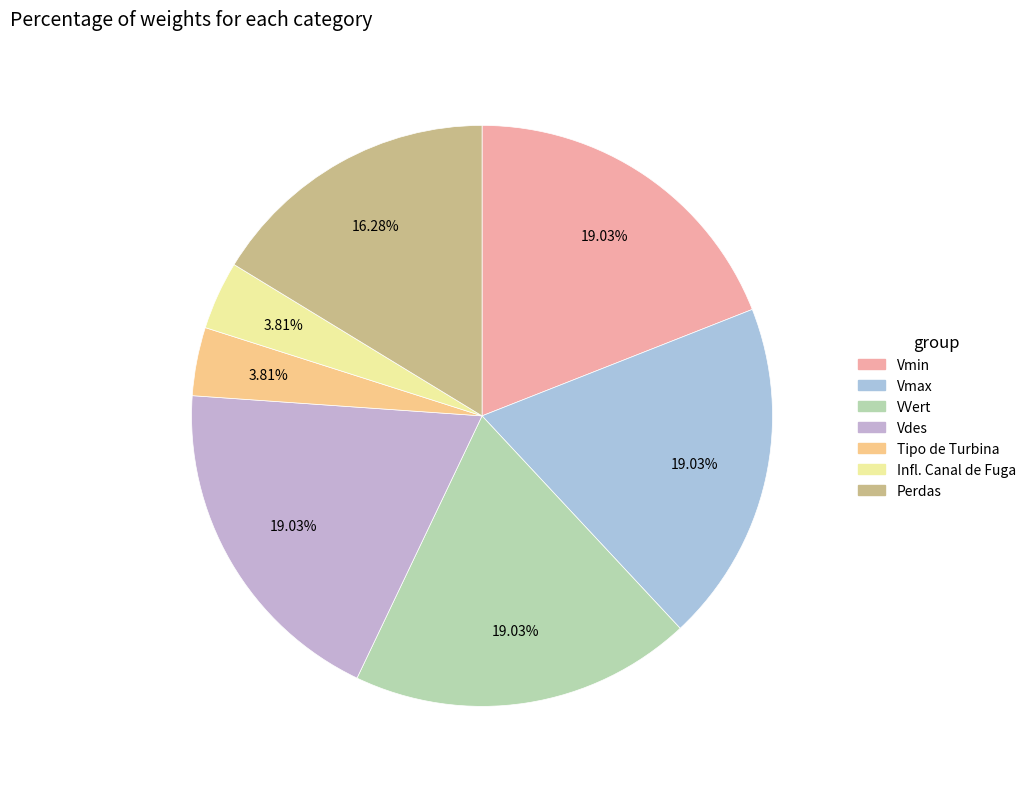

Which has a higher value, Vdes or Tipo de Turbina?

Vdes